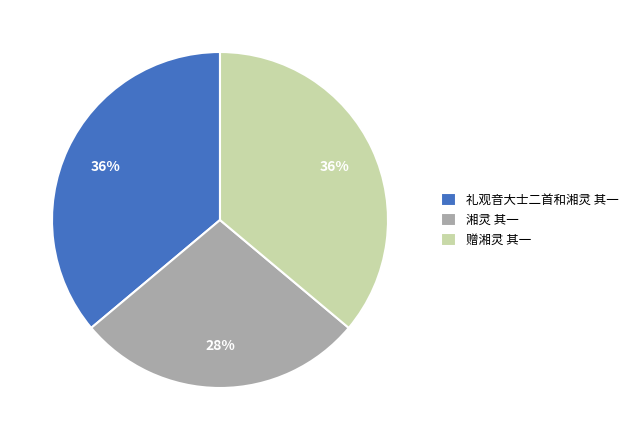

To the nearest percent, what is the difference between the largest and smallest slice percentages?

8%